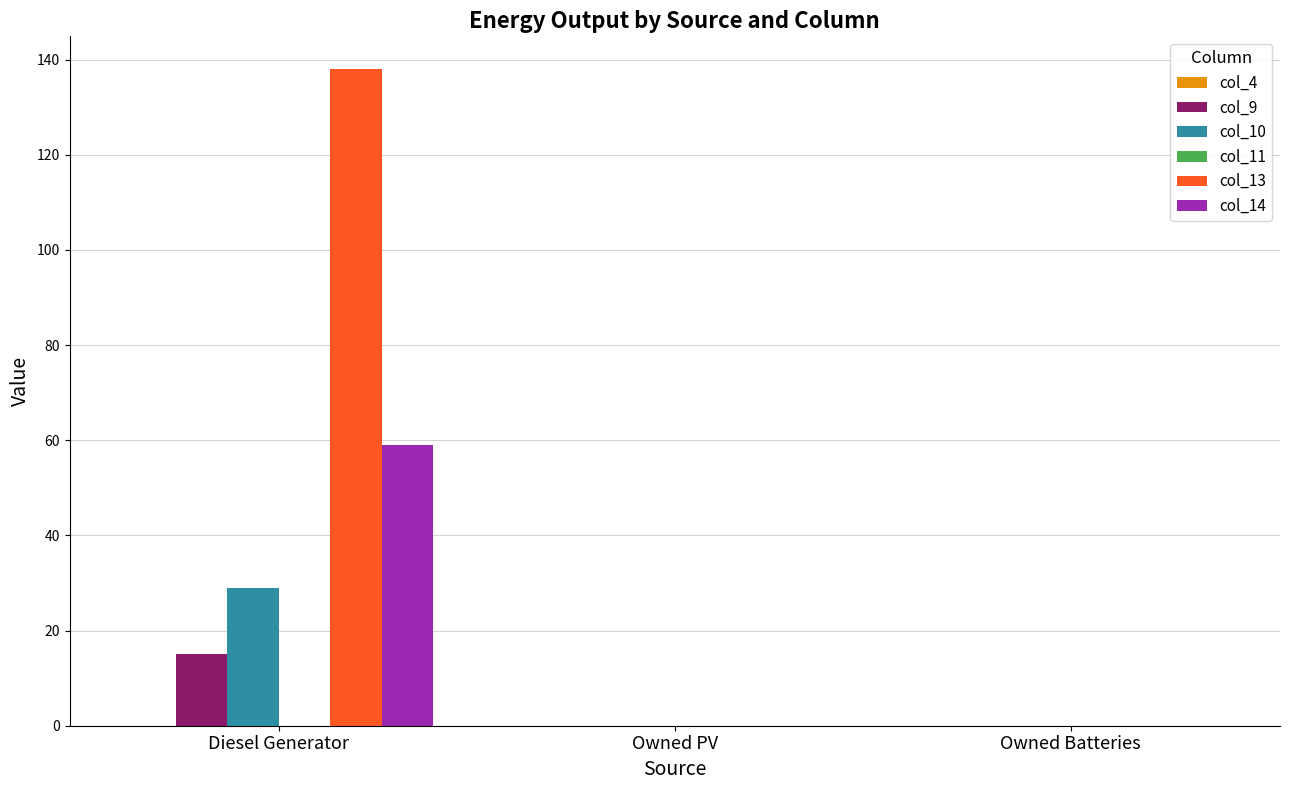

Which series has the widest spread of values?

col_13